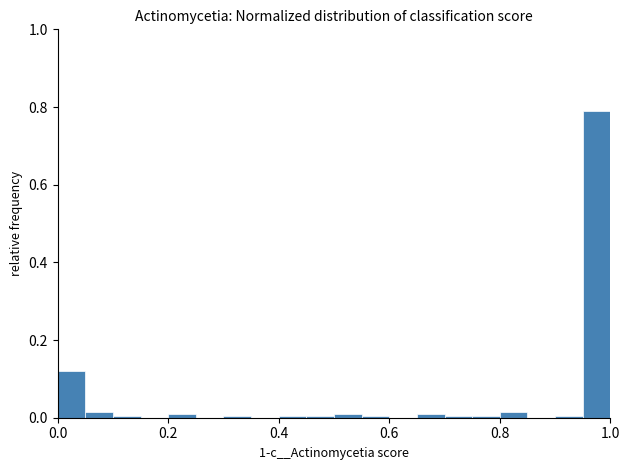

Around what value on the x-axis is the tallest bar? Give the approximate position of its centre, as read against the axis.

0.98